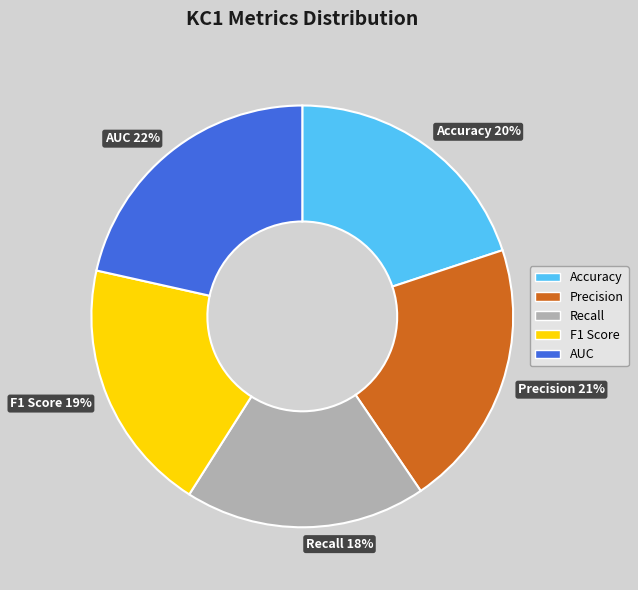

Does any single category account for the majority?

No